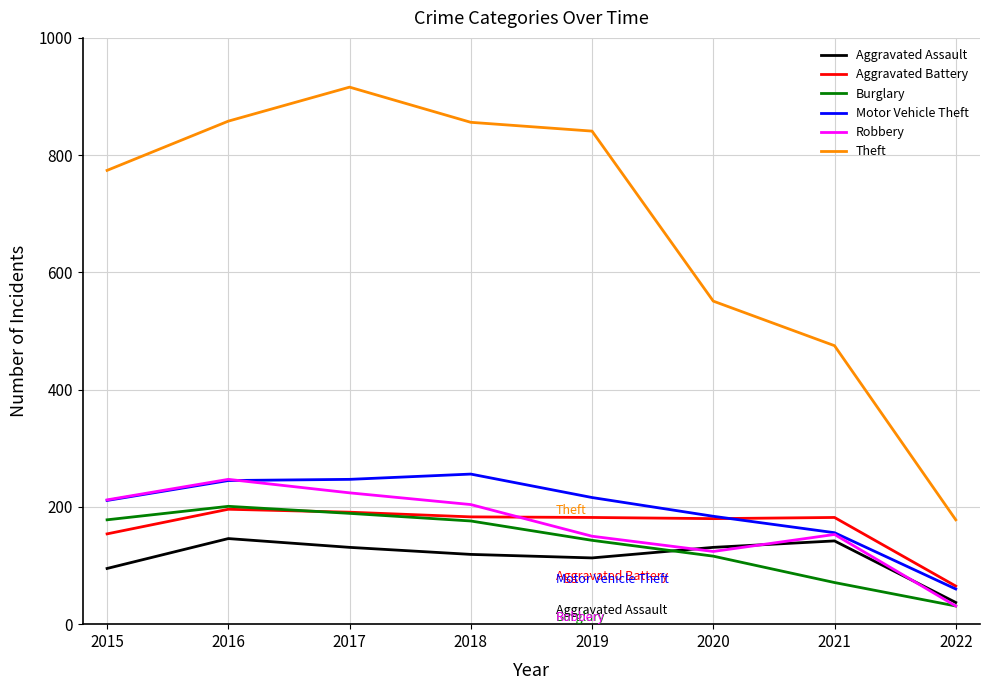

True or false: Theft and Motor Vehicle Theft cross at least once.

False